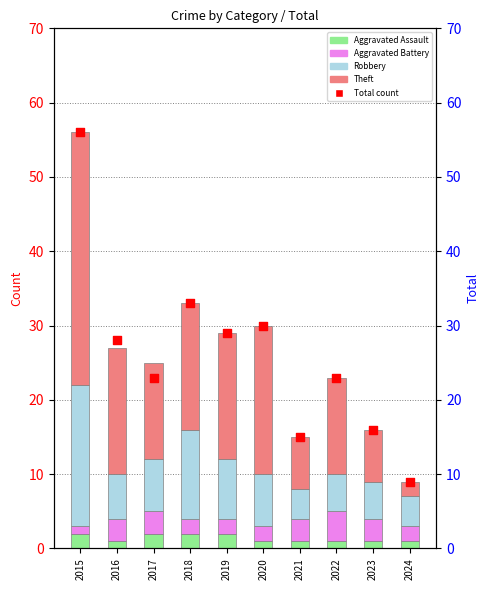

Is the value of Aggravated Assault at 2022 greater than the value of Robbery at 2019?

No